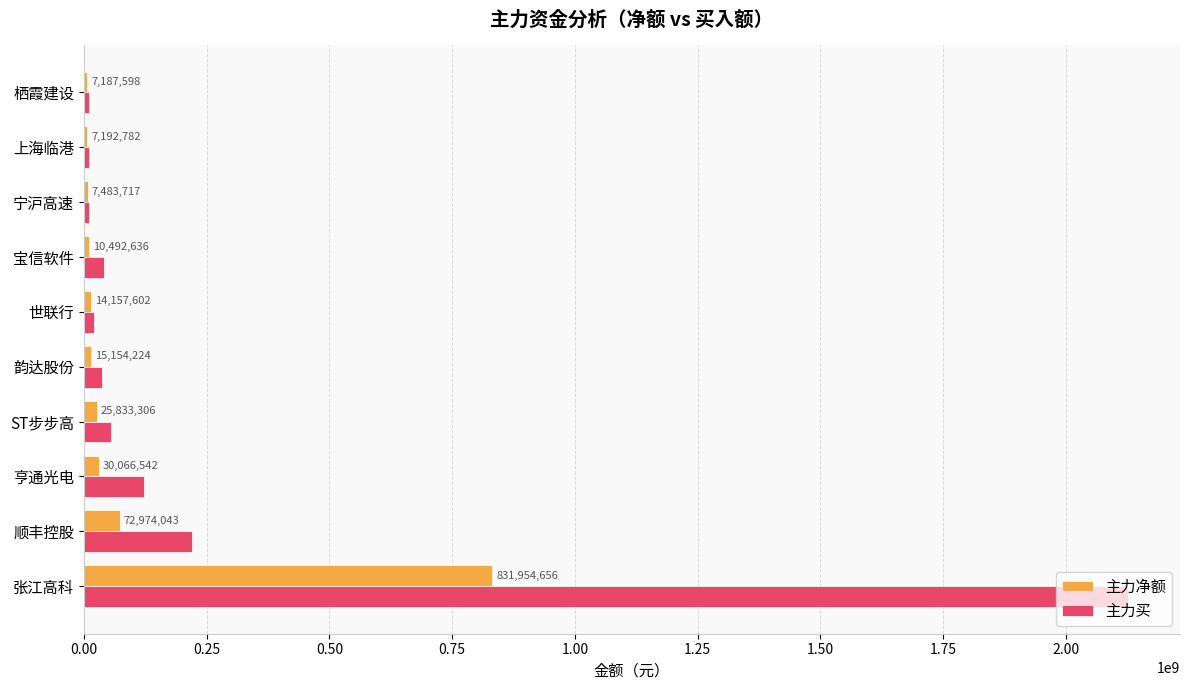

Between 韵达股份 and 栖霞建设, which series saw the biggest shift?

主力买